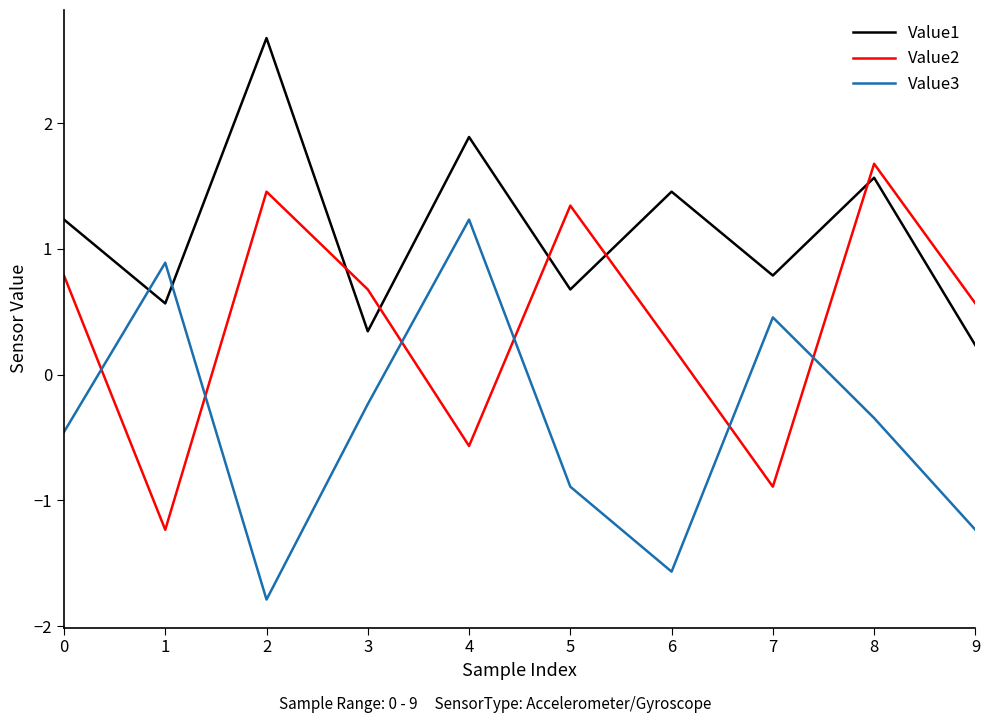

At which label does Value3 reach its minimum?

2